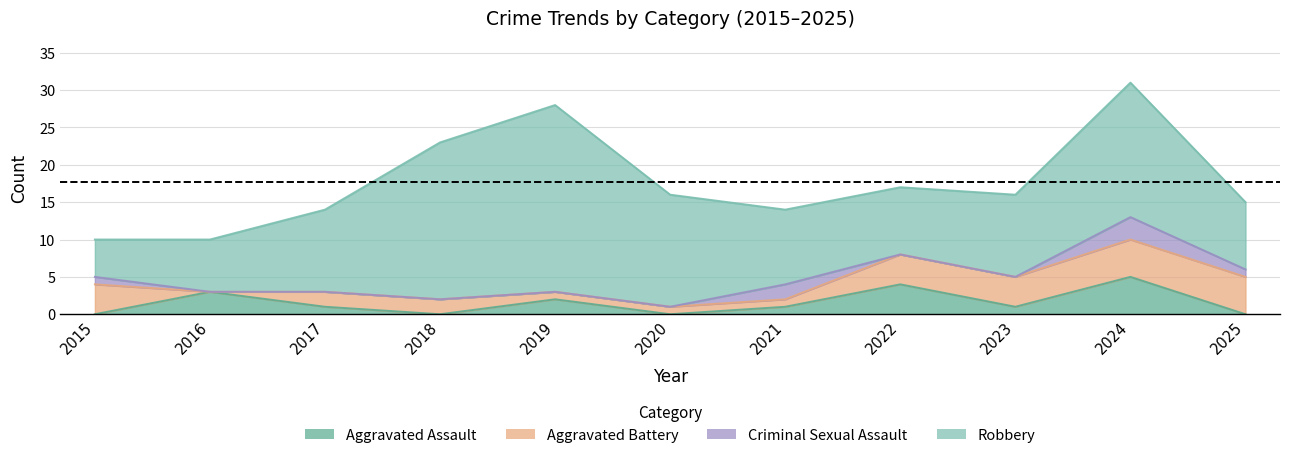

What is the maximum value shown in the chart?

31